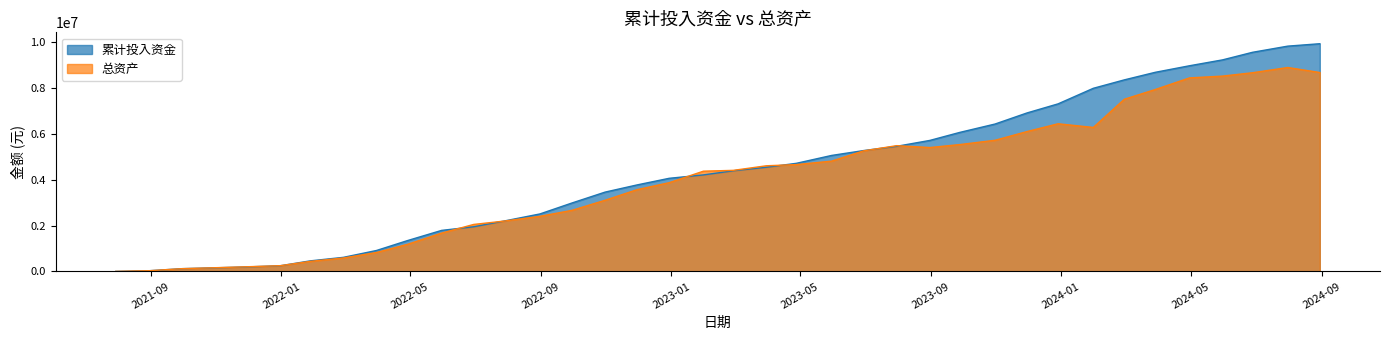

Reading left to right, extract all data points from this chart.

累计投入资金: 3953.9	35620.5	123278.2	157737.6	199344.0	250495.5	462626.8	615403.2	914381.6	1344586.1	1789252.0	1946470.8	2201542.0	2504690.4	2981508.5	3454944.9	3768355.7	4055903.1	4203363.2	4383251.1	4536714.1	4707443.0	5050256.9	5263093.7	5448601.1	5704691.8	6053122.4	6417315.3	6901016.7	7294887.0	7972521.5	8338562.6	8668520.5	8952855.7	9209443.9	9538653.0	9806930.4	9912089.9
总资产: 3953.9	35463.3	122937.4	161490.4	206024.2	253303.8	439645.2	587980.7	826961.1	1180943.1	1671598.4	2048116.7	2196540.4	2400967.8	2661228.0	3100251.9	3562583.4	3864974.7	4365254.0	4401293.5	4600903.7	4652283.4	4803059.3	5249377.9	5476602.1	5394453.2	5523781.5	5710568.2	6090911.2	6428643.7	6269059.5	7495560.1	7919506.4	8424508.2	8503471.3	8649528.7	8877006.9	8659621.2